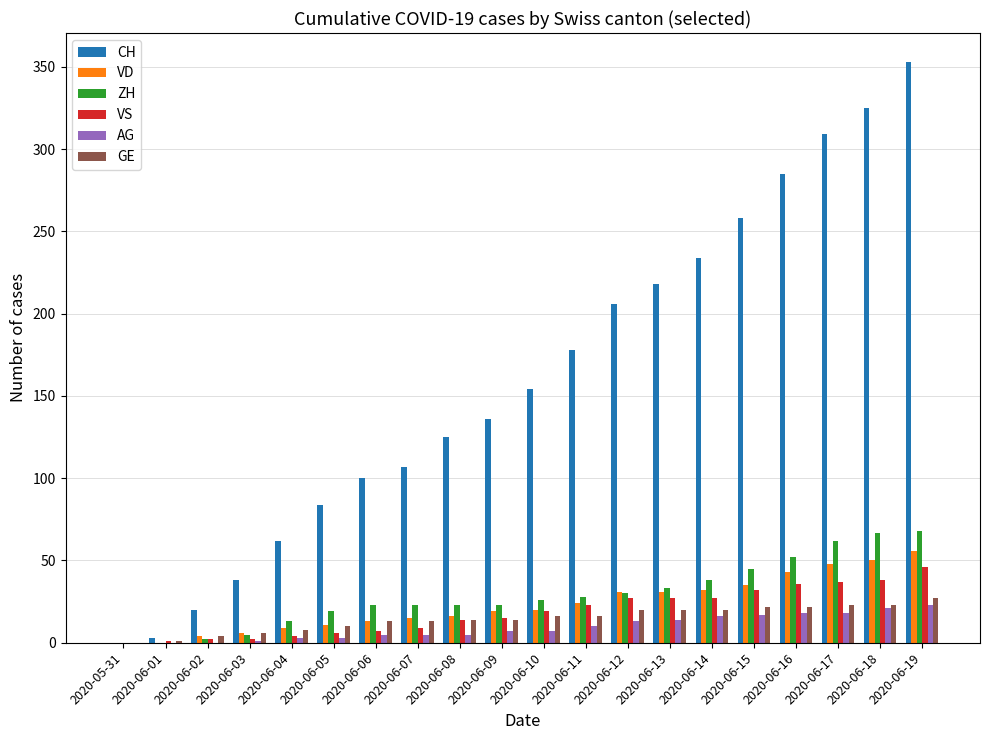

The value of VD at 2020-06-12 is 31. True or false?

True